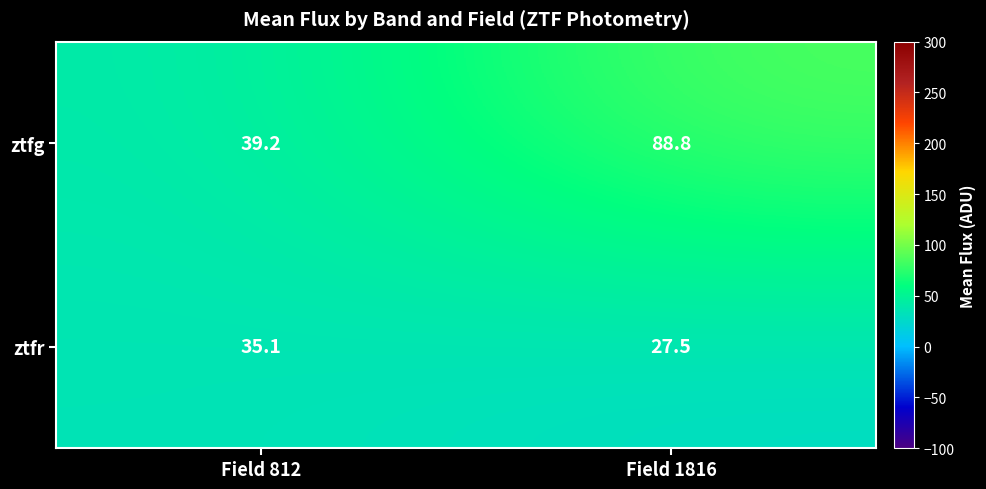

Is it true that ztfg equals 88.8 at Field 1816?

True